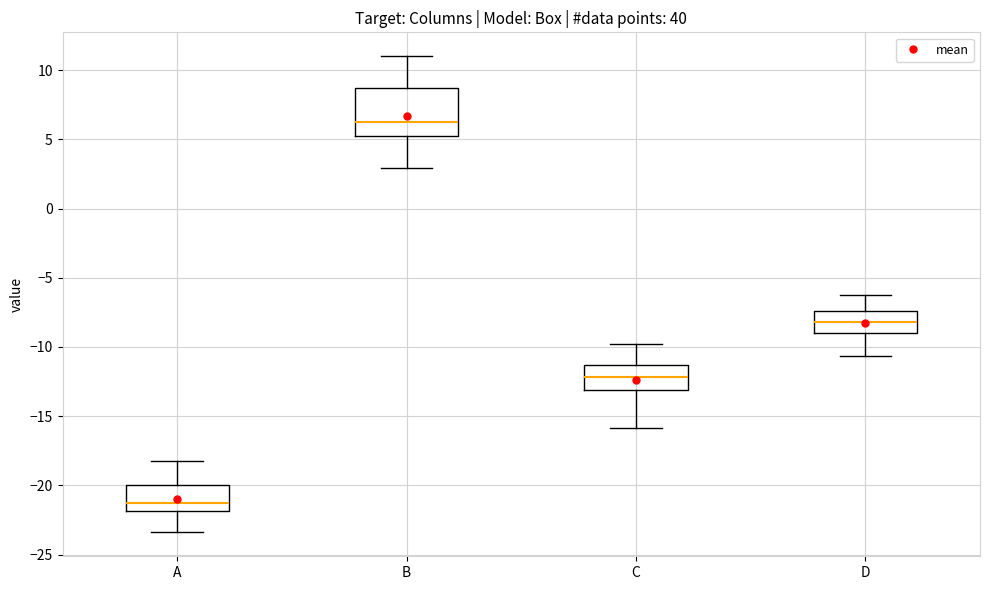

Which box has the highest median line?

B